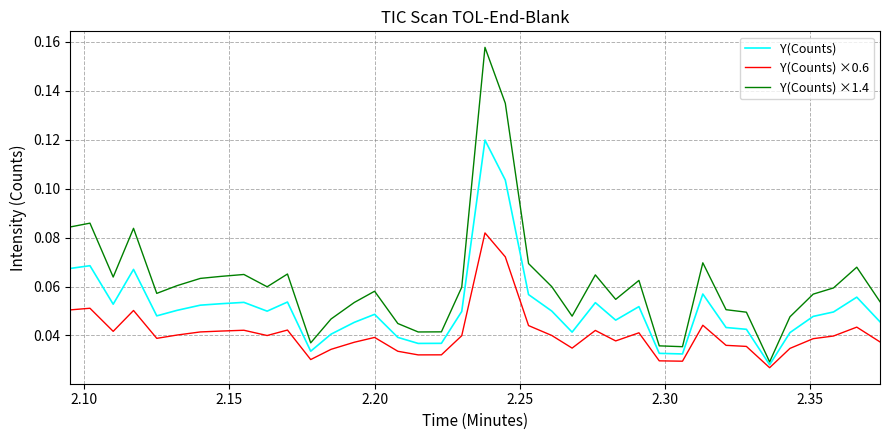

True or false: Y(Counts) and Y(Counts) ×0.6 intersect in this chart.

False